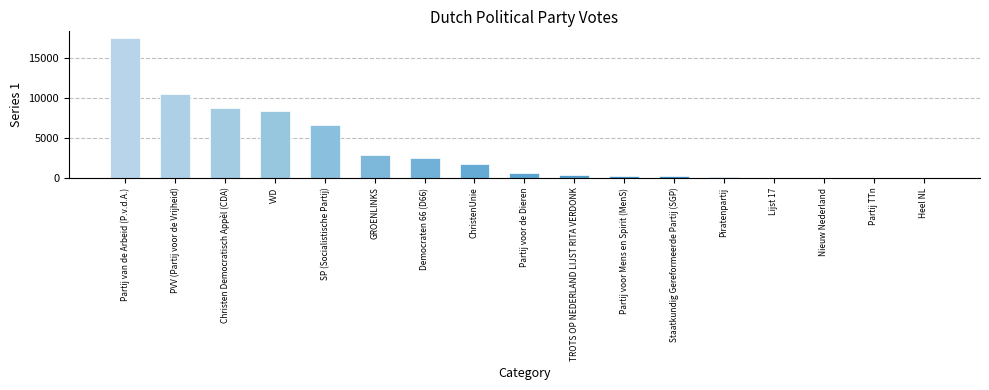

Between Democraten 66 (D66) and Nieuw Nederland, which is larger?

Democraten 66 (D66)